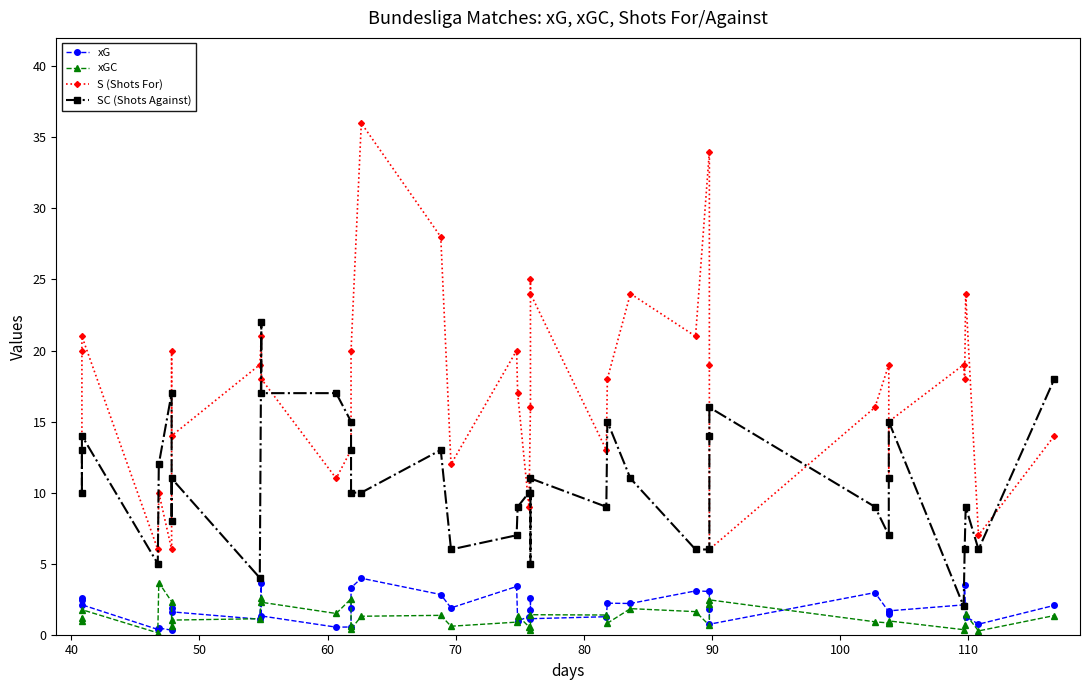

Which series has the widest spread of values?

S (Shots For)